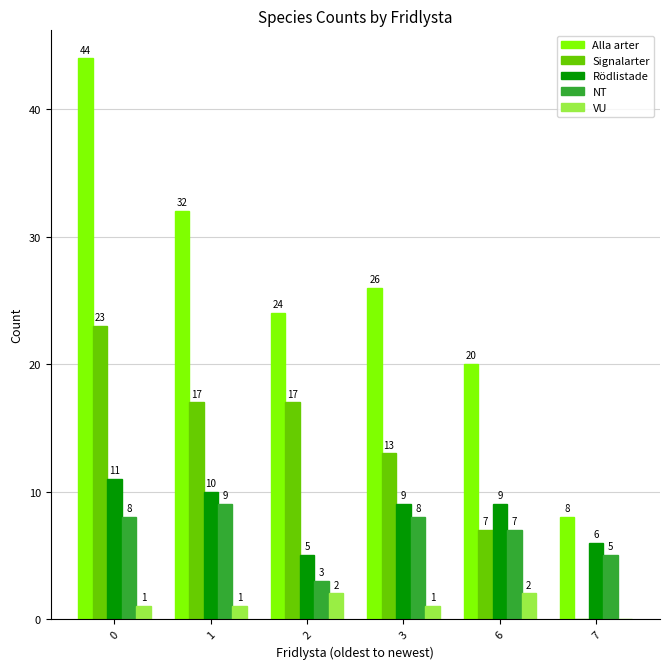

Count the VU values in the range 1 to 2.

5